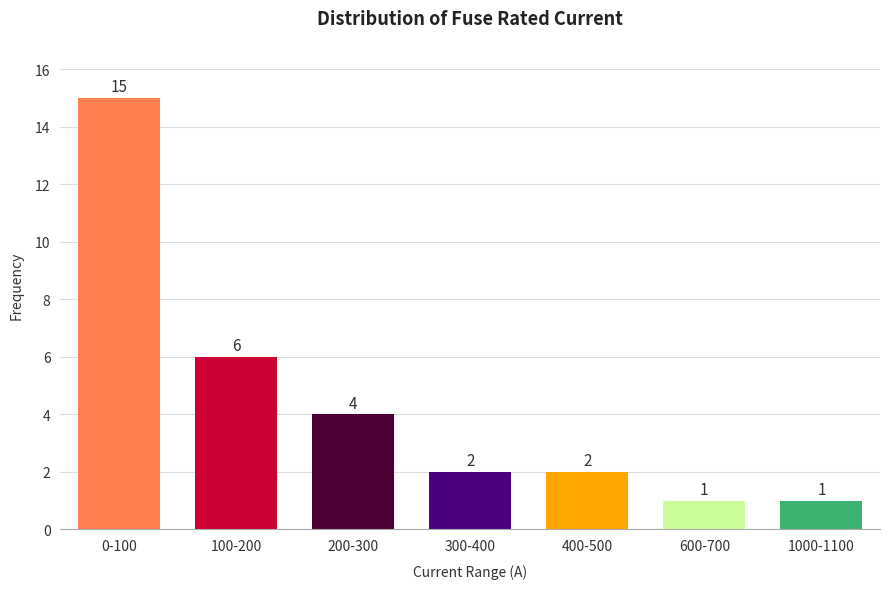

Reading right to left, what are all the values shown in this chart?

1000-1100=1	600-700=1	400-500=2	300-400=2	200-300=4	100-200=6	0-100=15